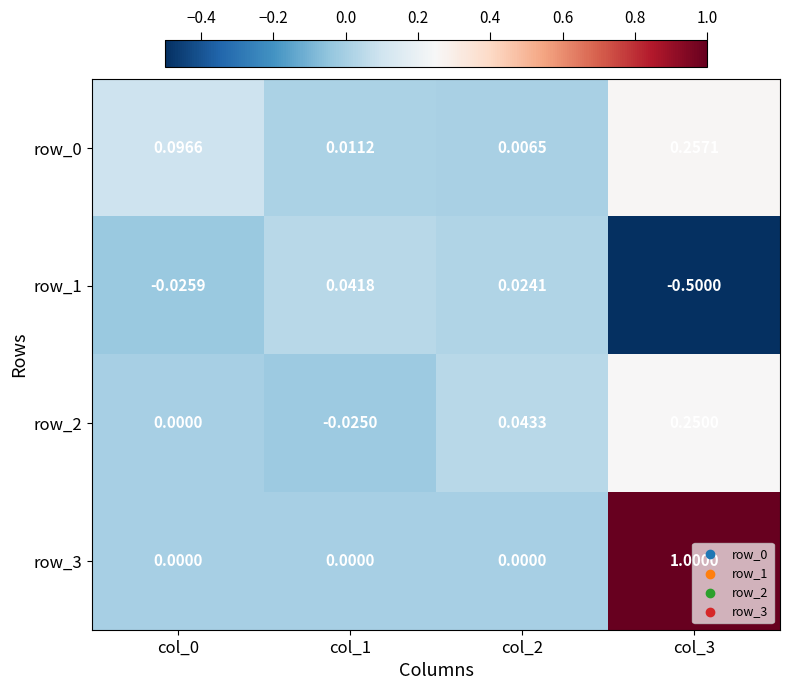

Is the value of row_2 at col_0 greater than the value of row_0 at col_1?

No